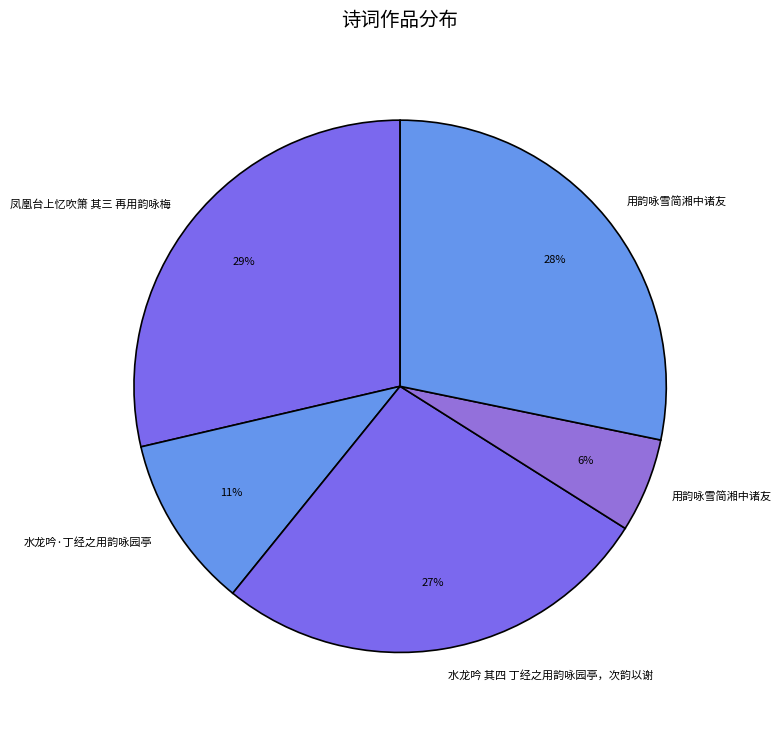

How many slices are in this pie chart?

5